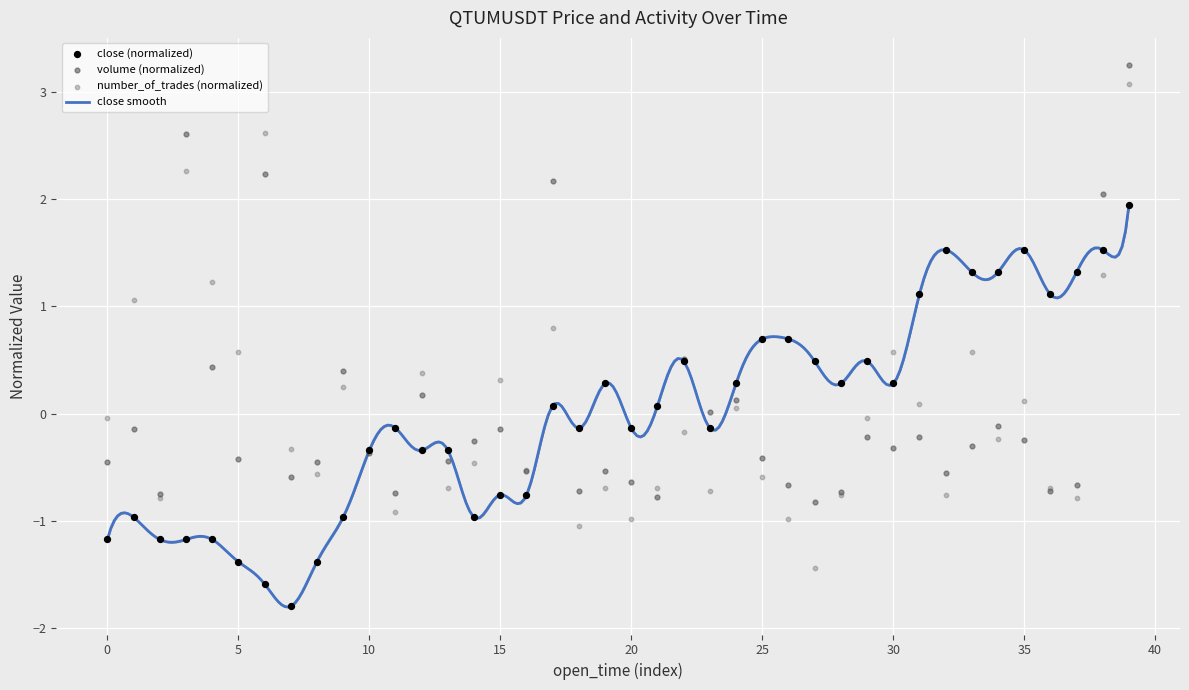

What is the highest value of the close smooth series?

1.9